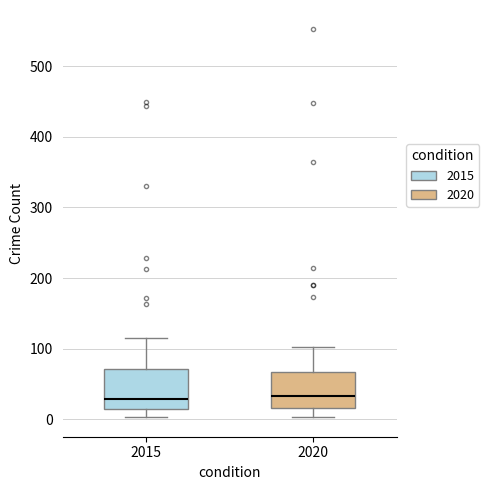

Reading left to right, transcribe this box plot: for each box, give where its median line is, the range the box spans, and where its two whiskers end, as read against the y-axis. The values are not printed on the chart, so give them approximately, as read against the axis.

2015: median 30, box 10 to 70, whiskers 0 to 120
2020: median 30, box 20 to 70, whiskers 0 to 100